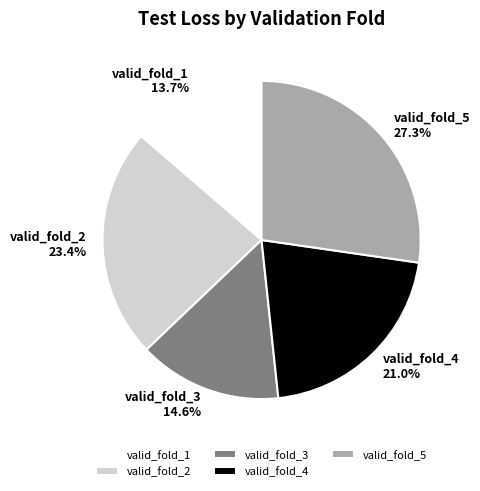

Which slice is the smallest?

valid_fold_1